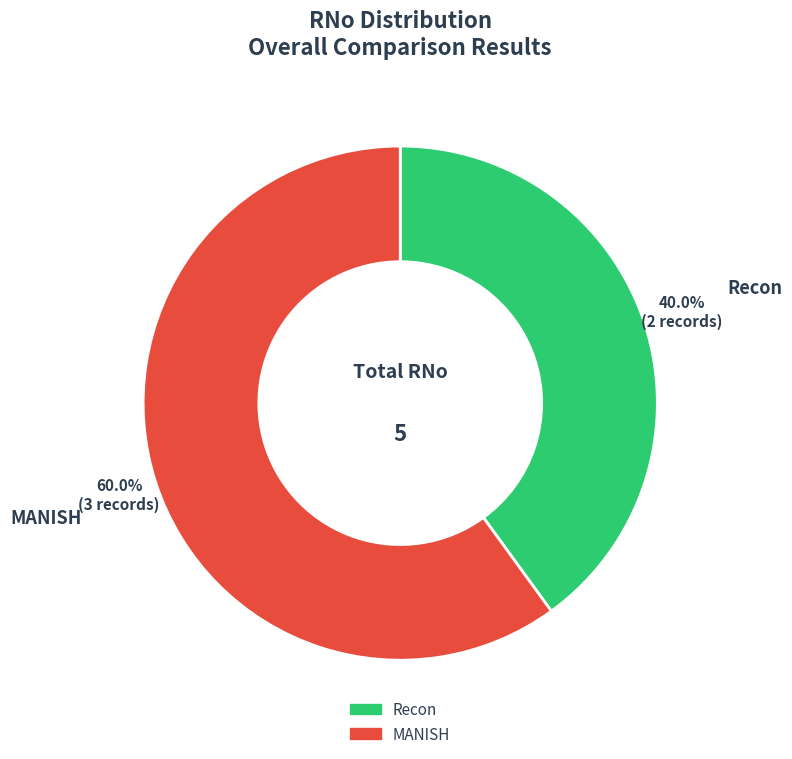

To the nearest percent, what percentage of the pie is MANISH?

60%